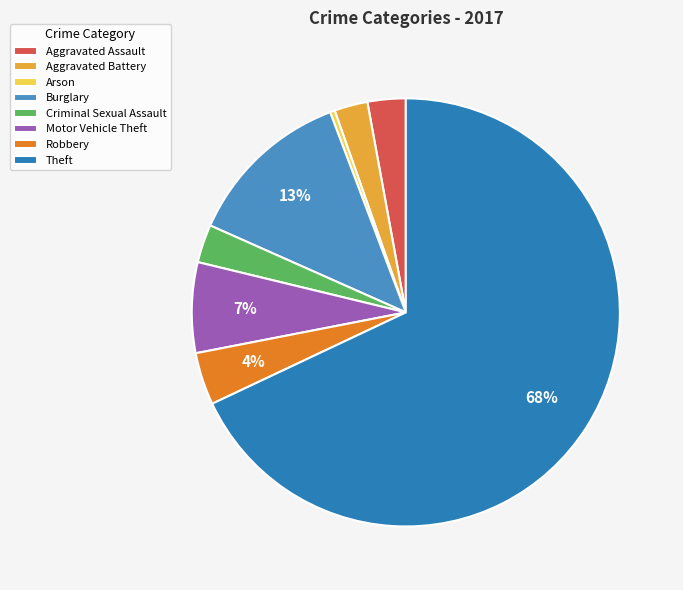

Count the number of slices in the pie.

8